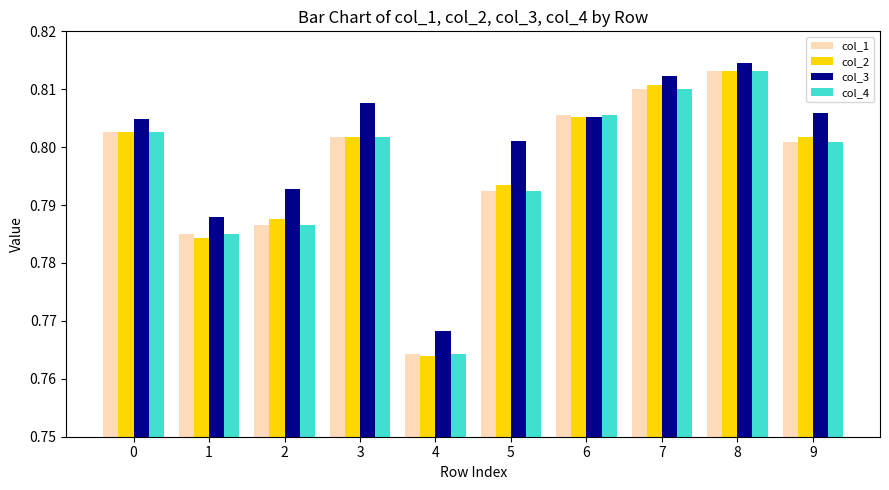

What are all the series names shown in the legend?

col_1, col_2, col_3, col_4